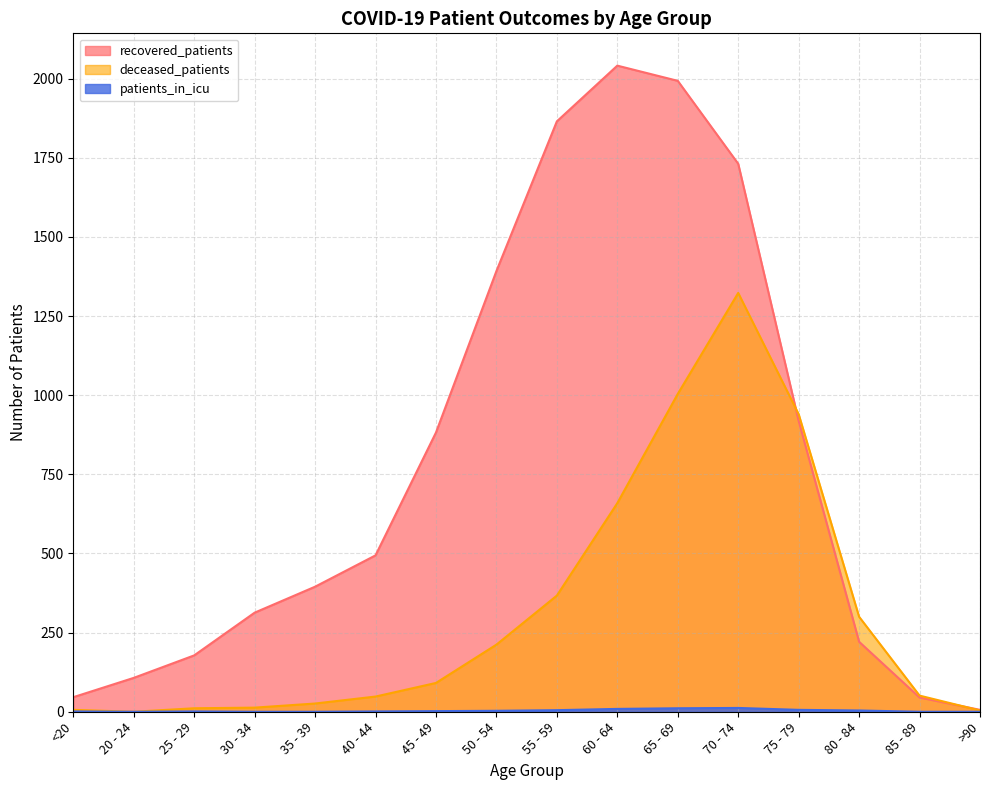

What is the value of the deceased_patients point at the 14th from the left?

300